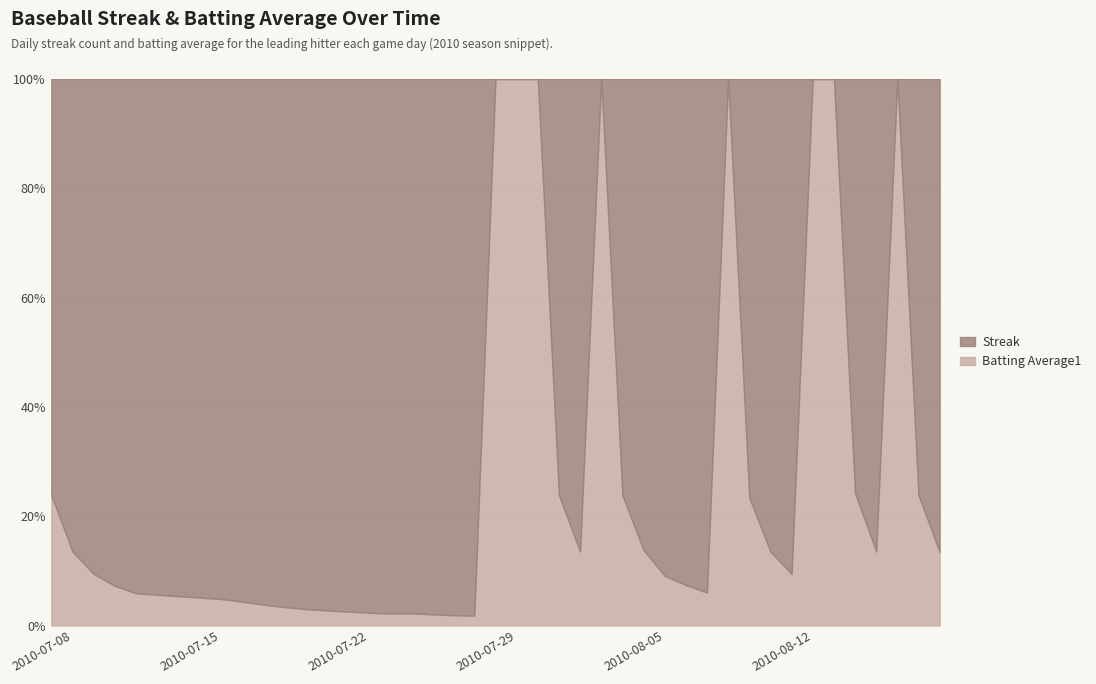

After their last crossing, which series has the higher values: Streak or Batting Average1?

Streak